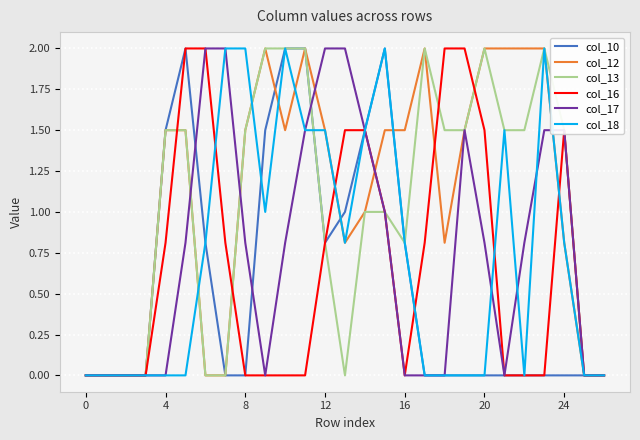

What is the greatest value displayed?

2.0